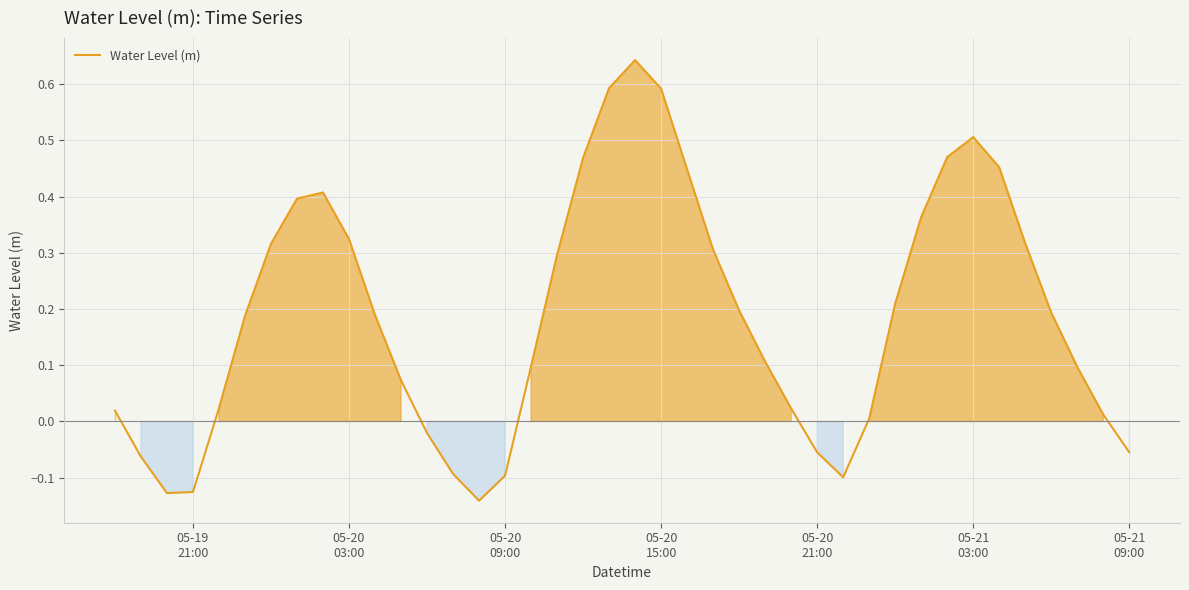

Does the chart have visible grid lines?

Yes